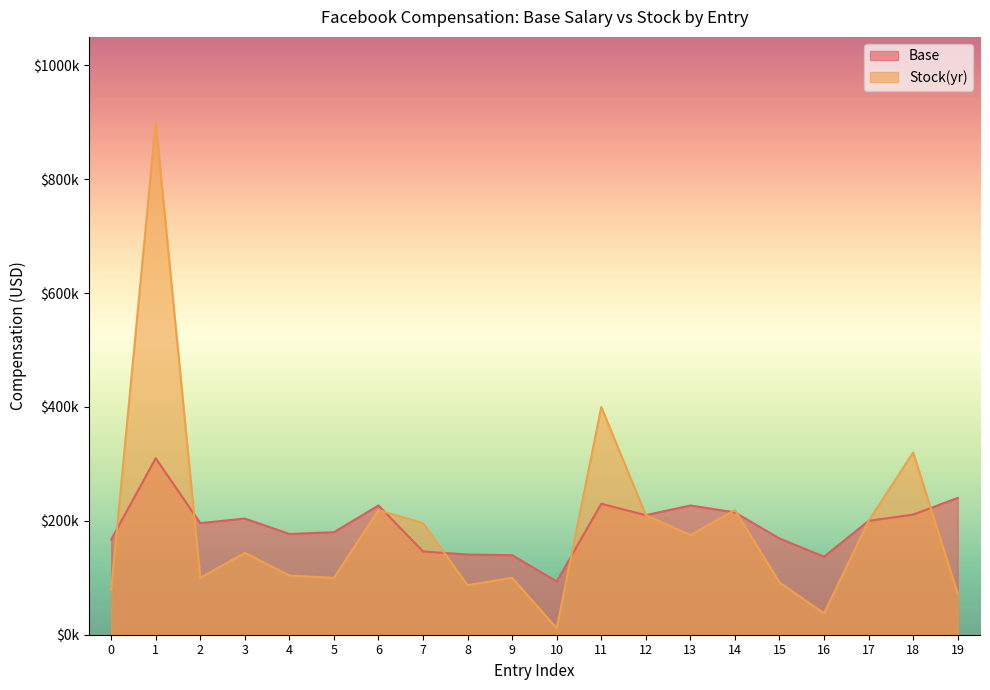

Which series has the largest total across all categories?

Base